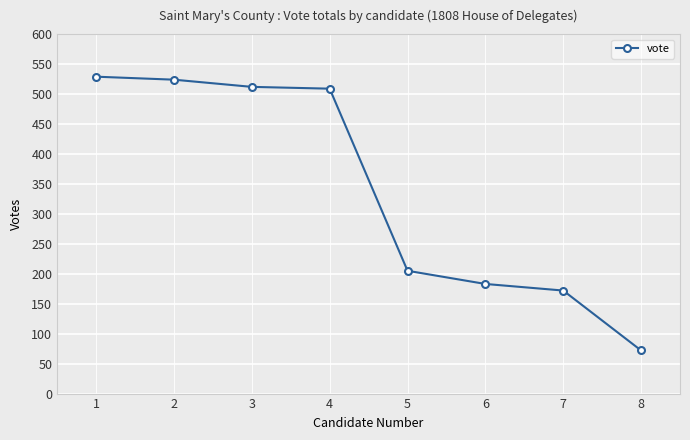

Between 1 and 8, which is larger?

1